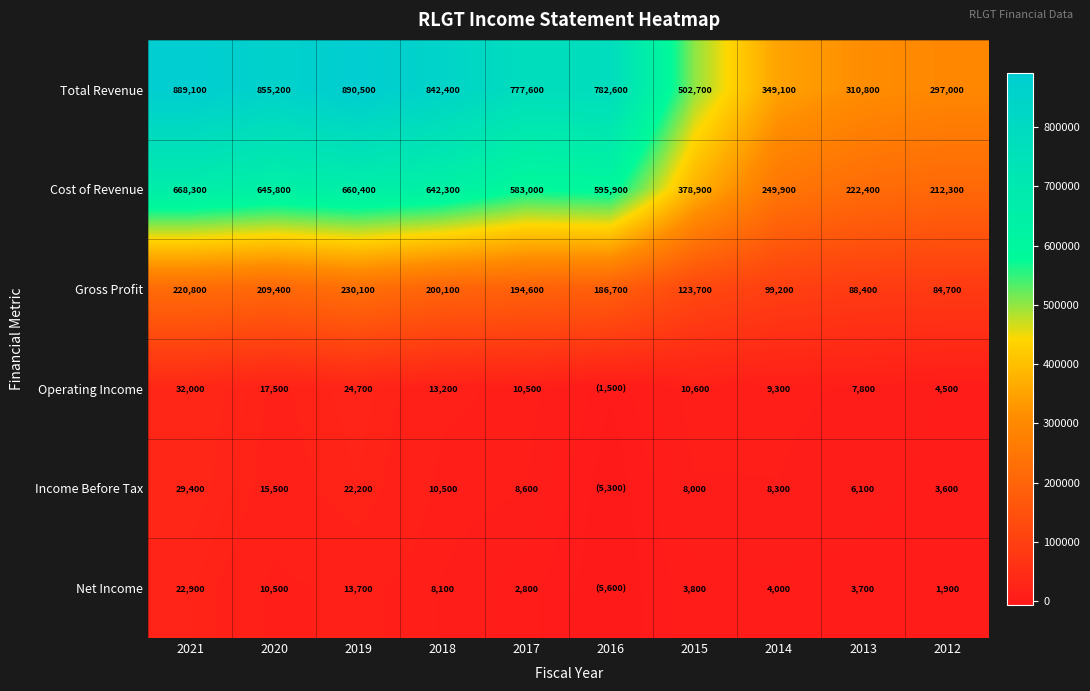

Between 2015 and 2012, which is larger?

2015